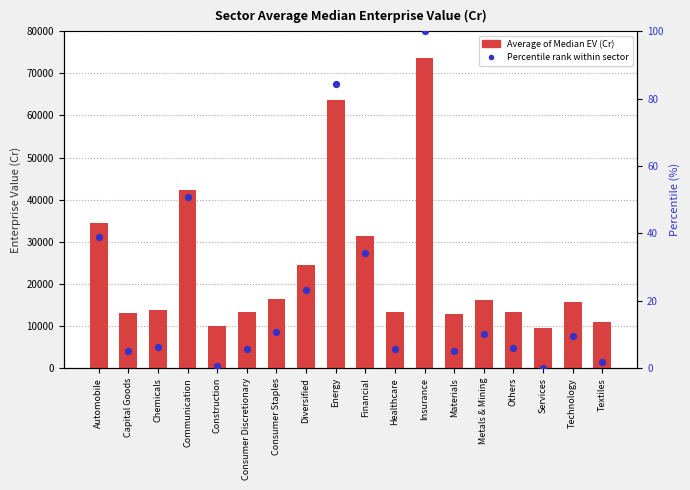

At how many categories does at least one series exceed 36791?

3